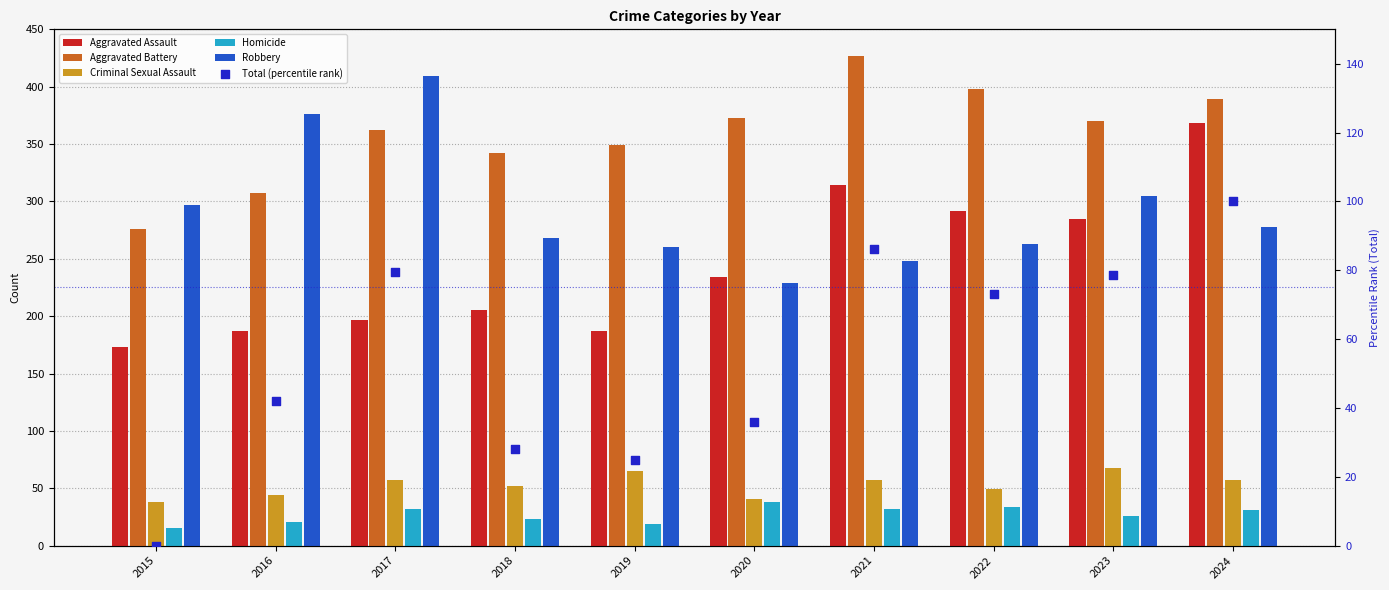

Which series reaches the maximum Y coordinate?

Aggravated Battery